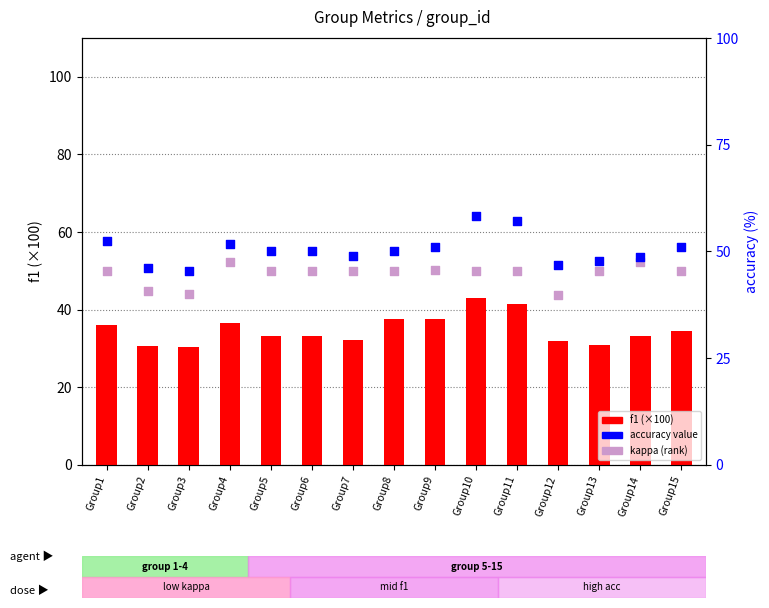

Which series reaches the minimum Y coordinate?

f1